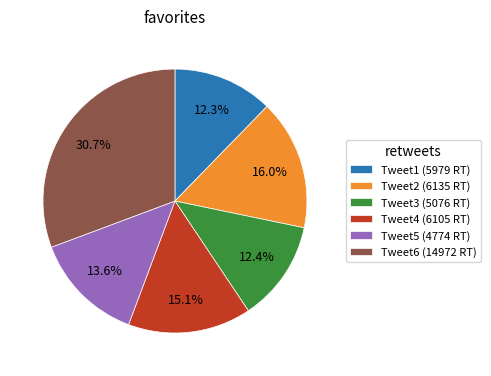

To the nearest percent, what is the average slice percentage?

17%